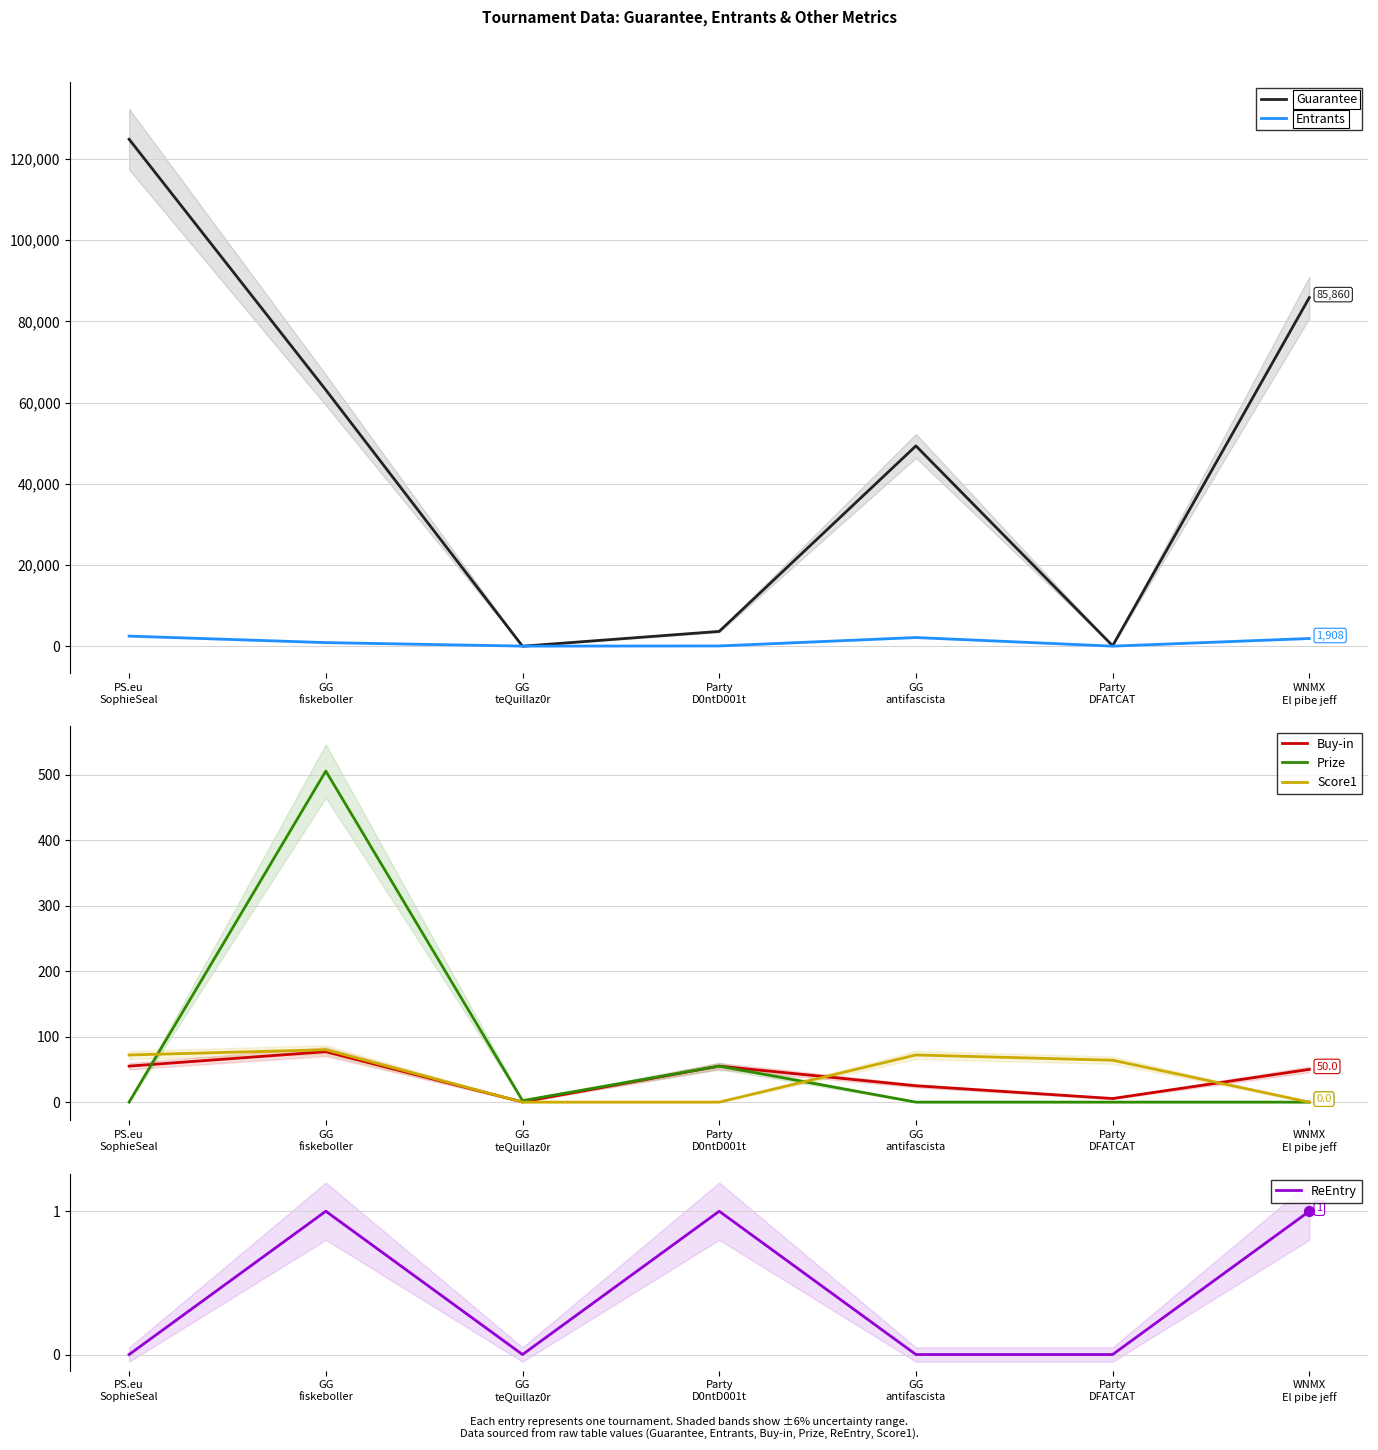

What are all the series names shown in the legend?

Guarantee, Entrants, Buy-in, Prize, Score1, ReEntry